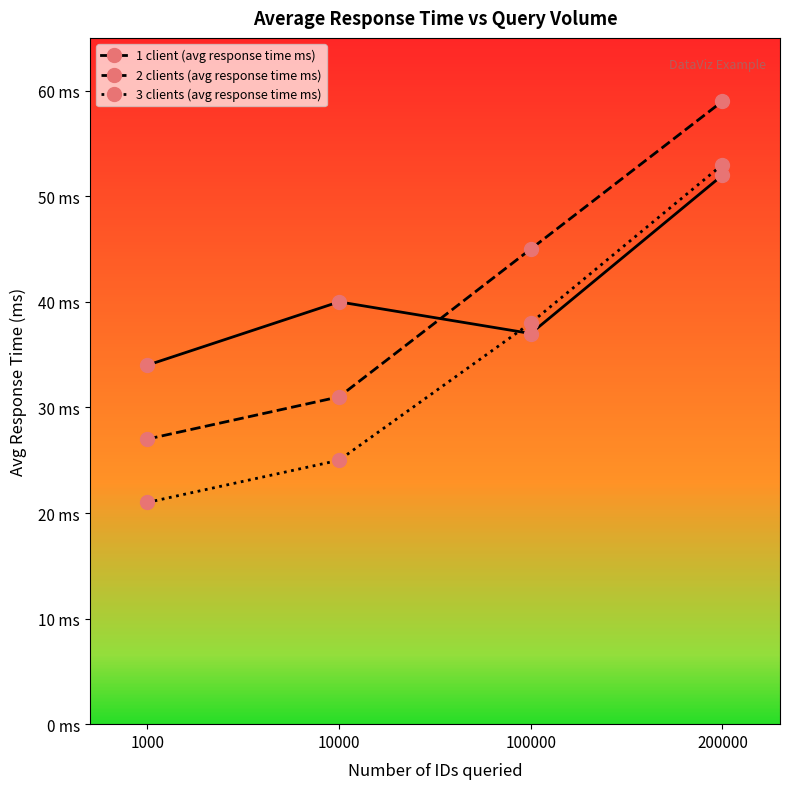

What are all the series names shown in the legend?

1 client (avg response time ms), 2 clients (avg response time ms), 3 clients (avg response time ms)